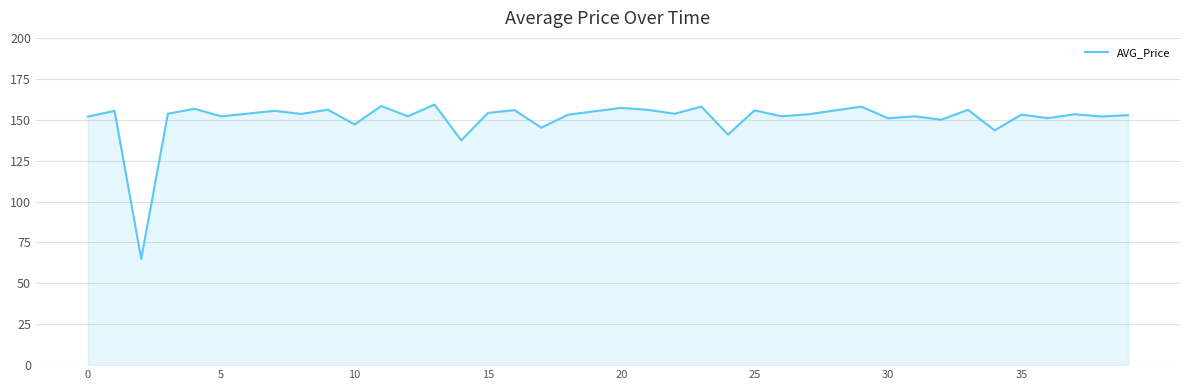

What is the difference between the maximum and minimum values?

94.4